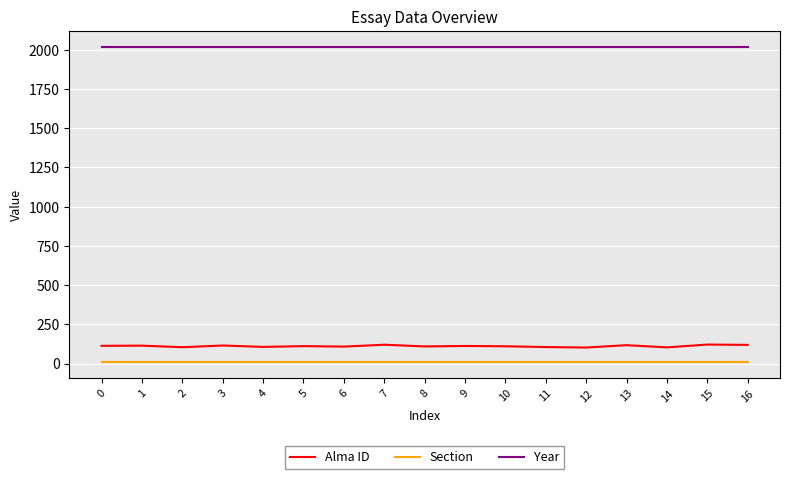

How many series are shown in this chart?

3